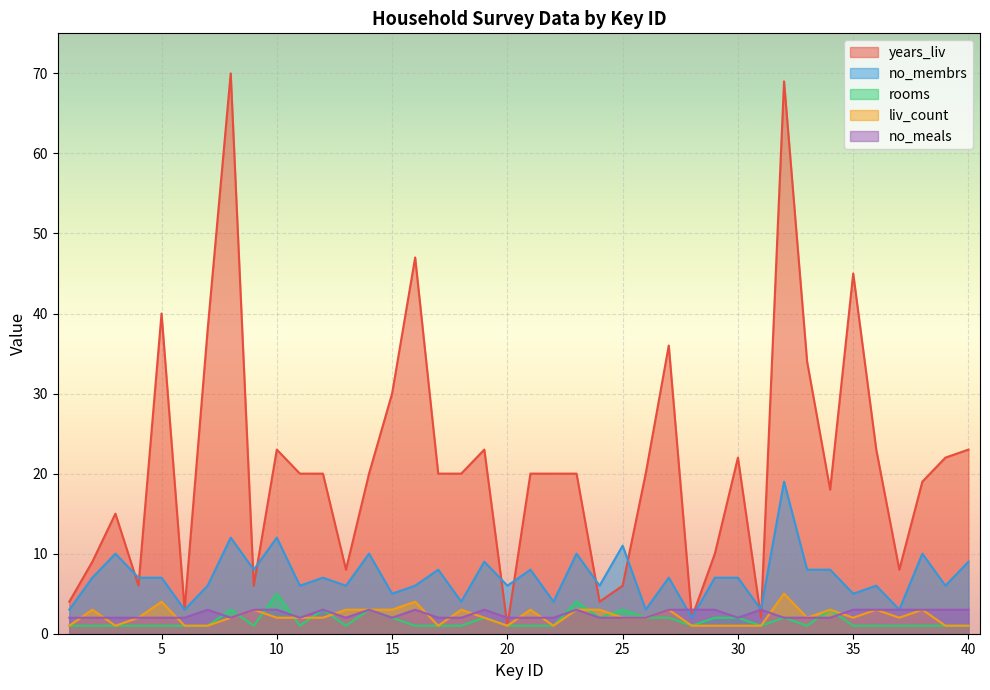

What is the difference between the maximum and minimum values in the no_meals series?

1